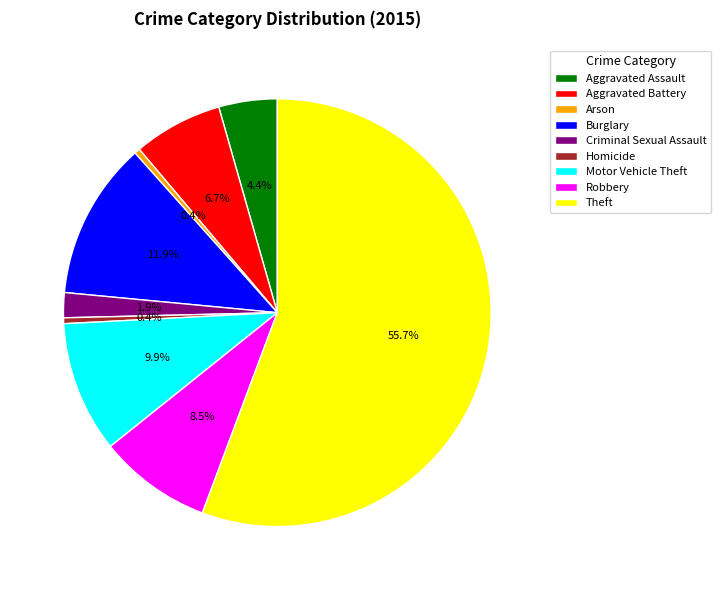

Approximately how many times larger is the value at Motor Vehicle Theft compared to Arson?

23.5